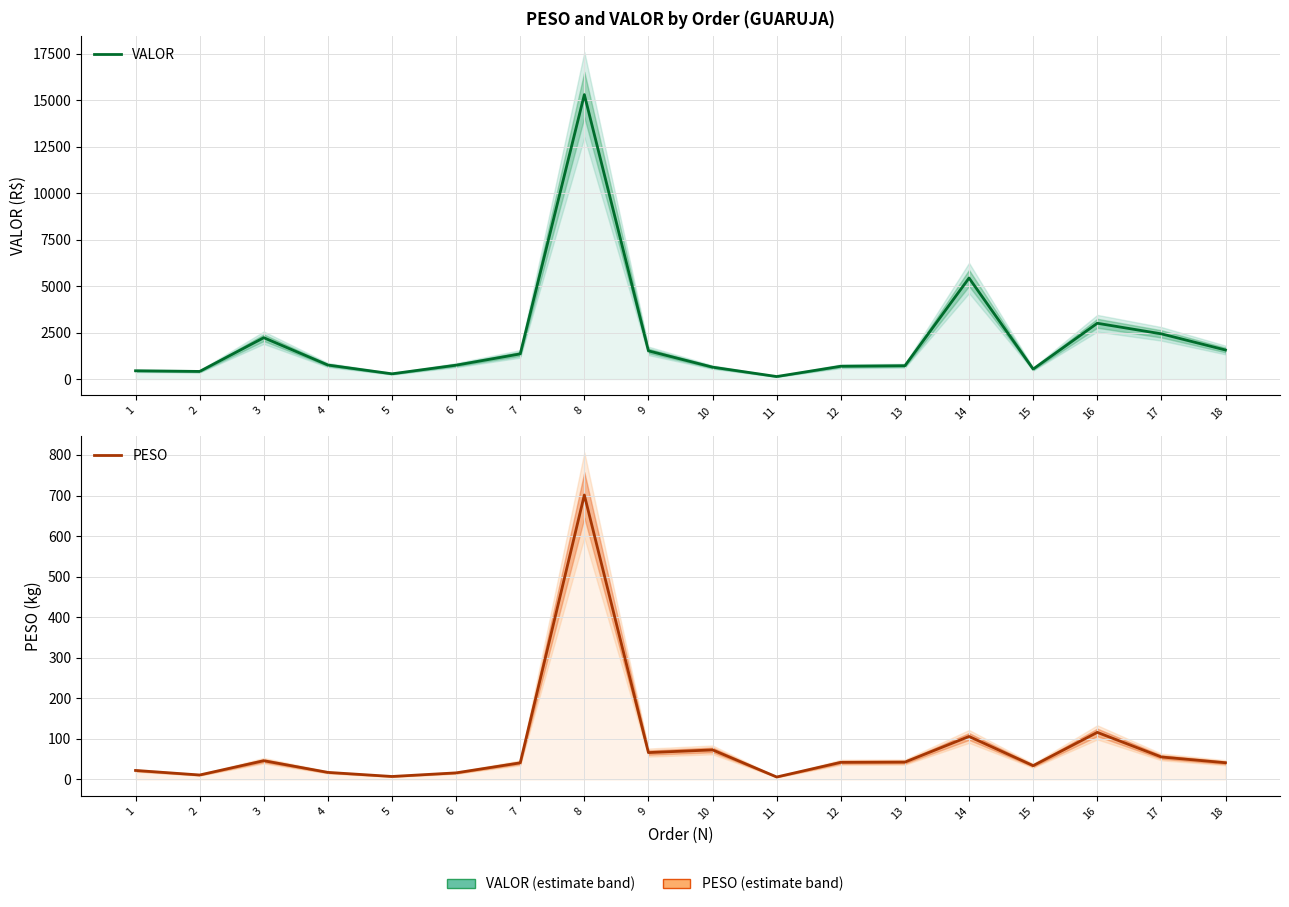

Where does the VALOR series first go above 755?

3